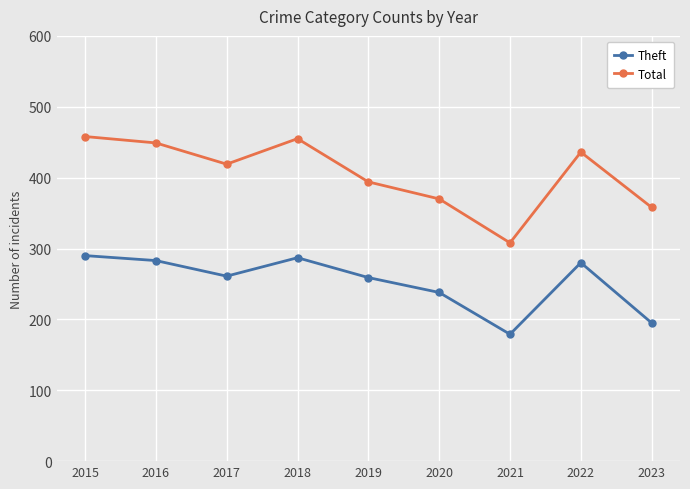

What are all the series names shown in the legend?

Theft, Total